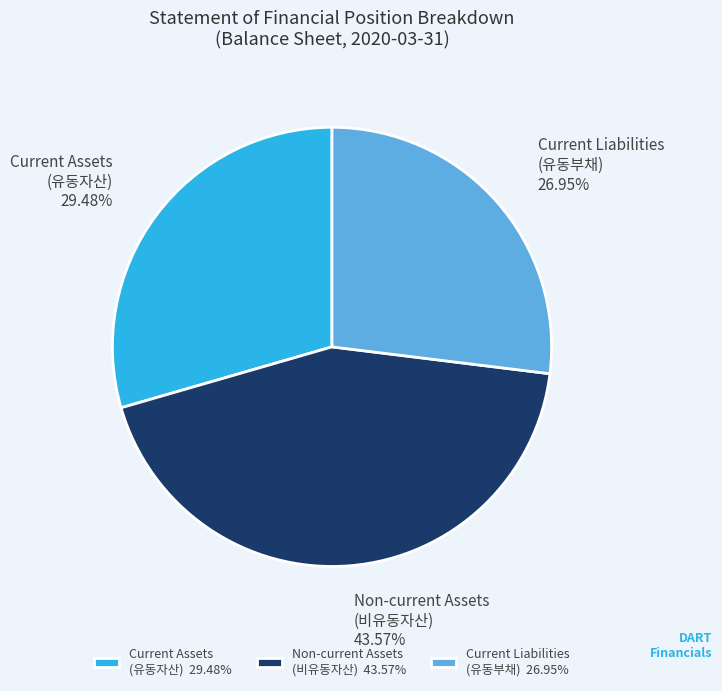

Does Non-current Assets (비유동자산) account for over 50% of the chart?

No